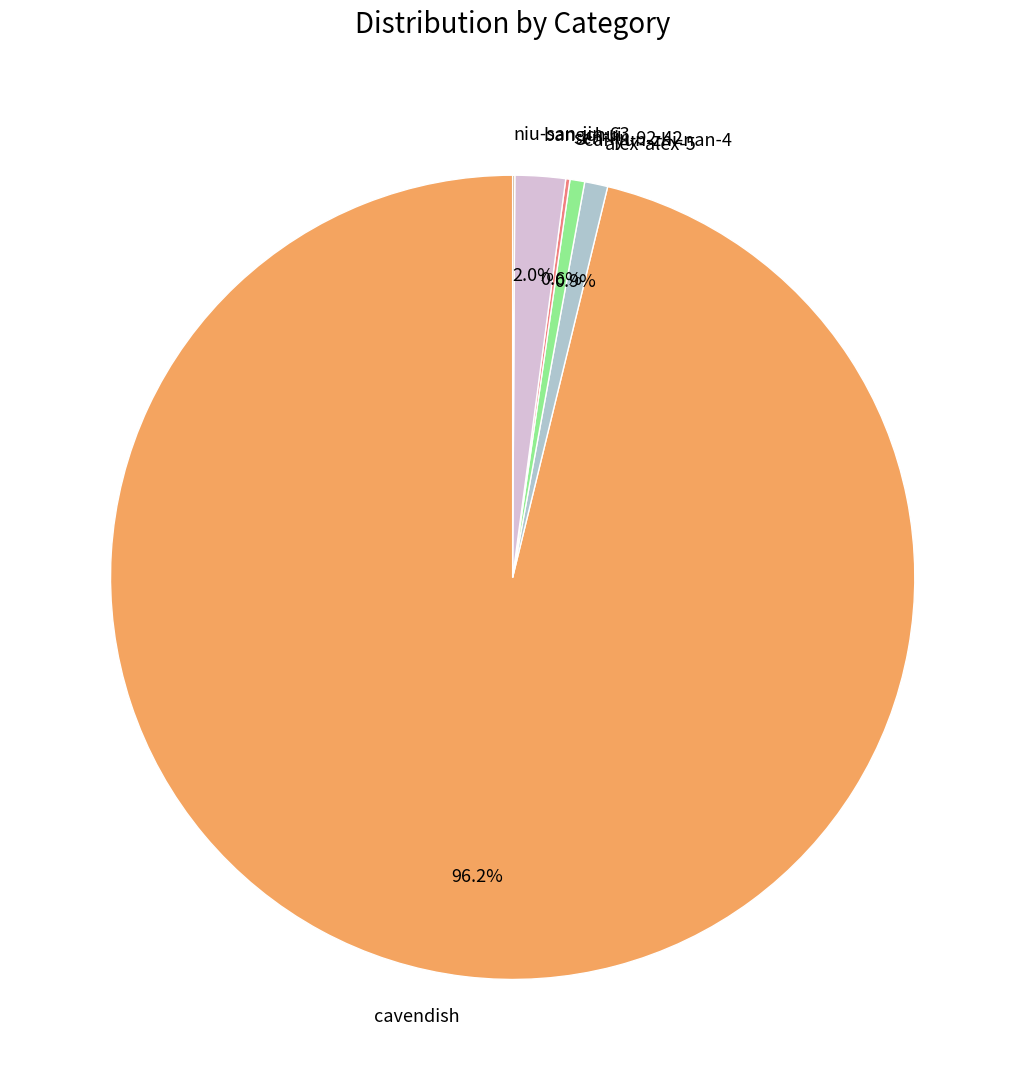

What is the majority slice?

cavendish